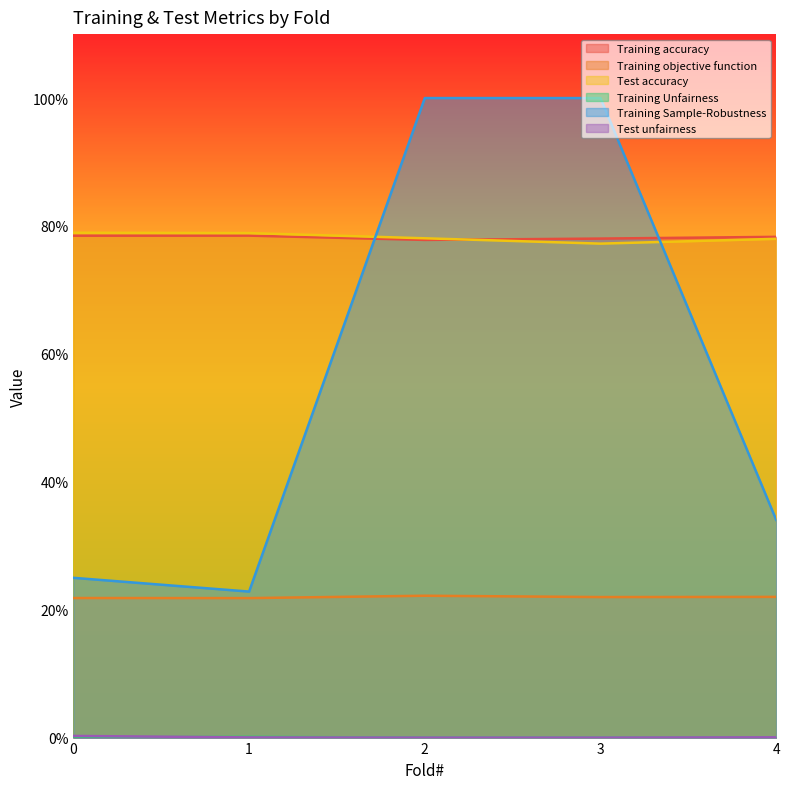

True or false: Training Sample-Robustness and Training Unfairness cross at least once.

False